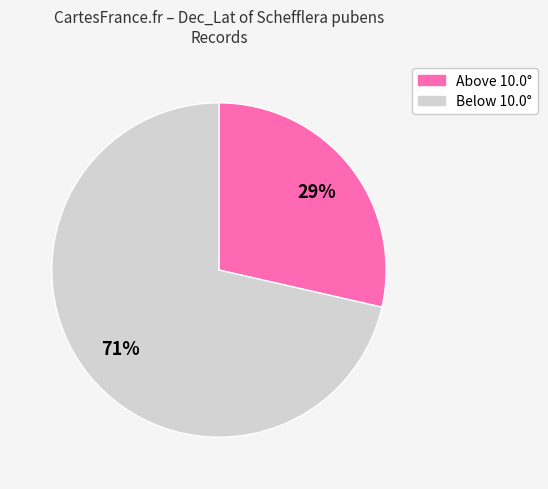

Is there any slice that represents more than half of the pie?

Yes